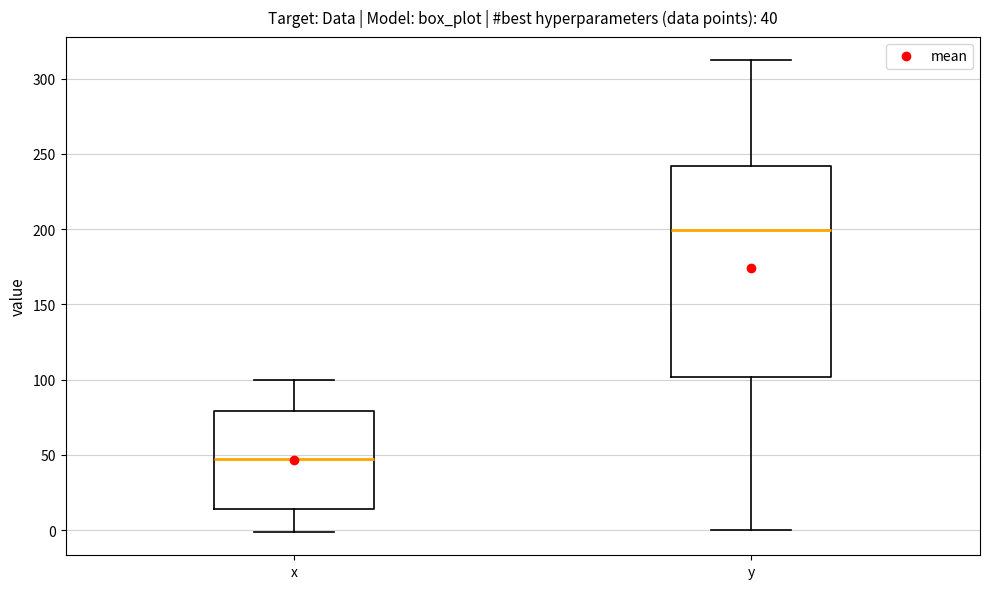

Which box's median line is the highest?

y